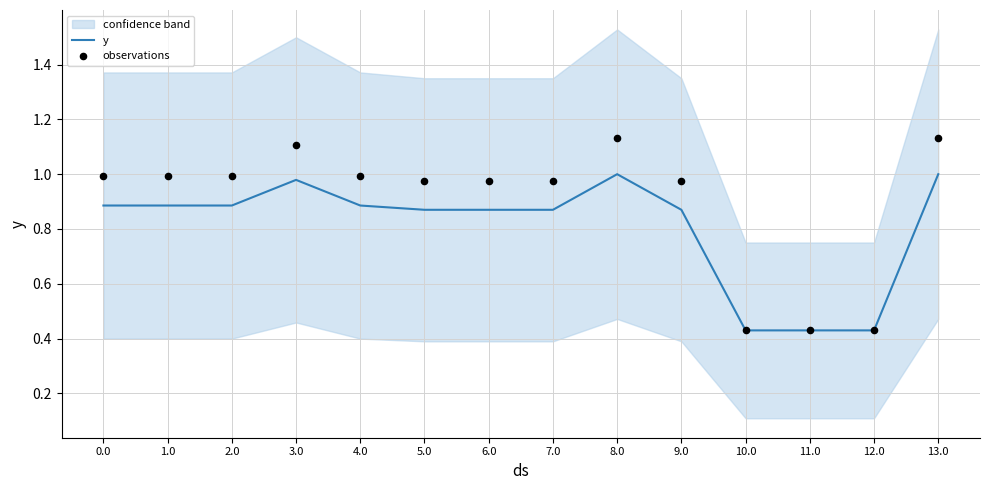

True or false: y has a value of 0.4 at 8.0.

False